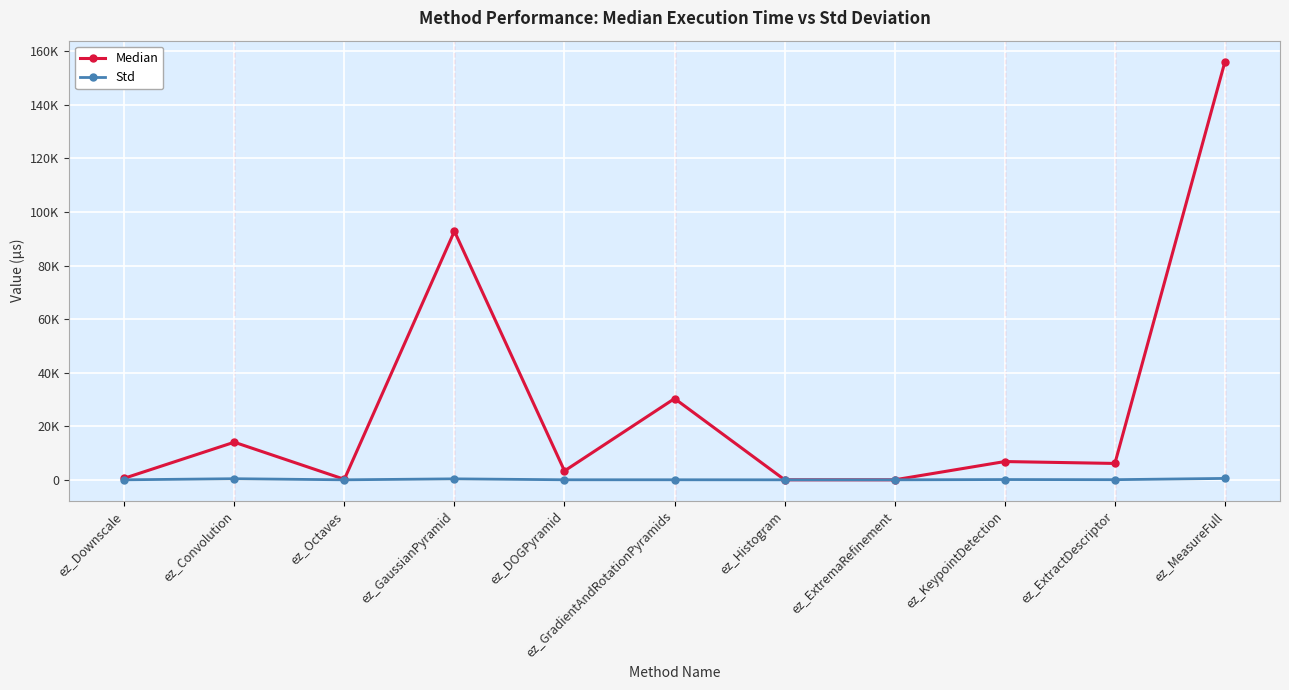

True or false: Median and Std cross at least once.

False